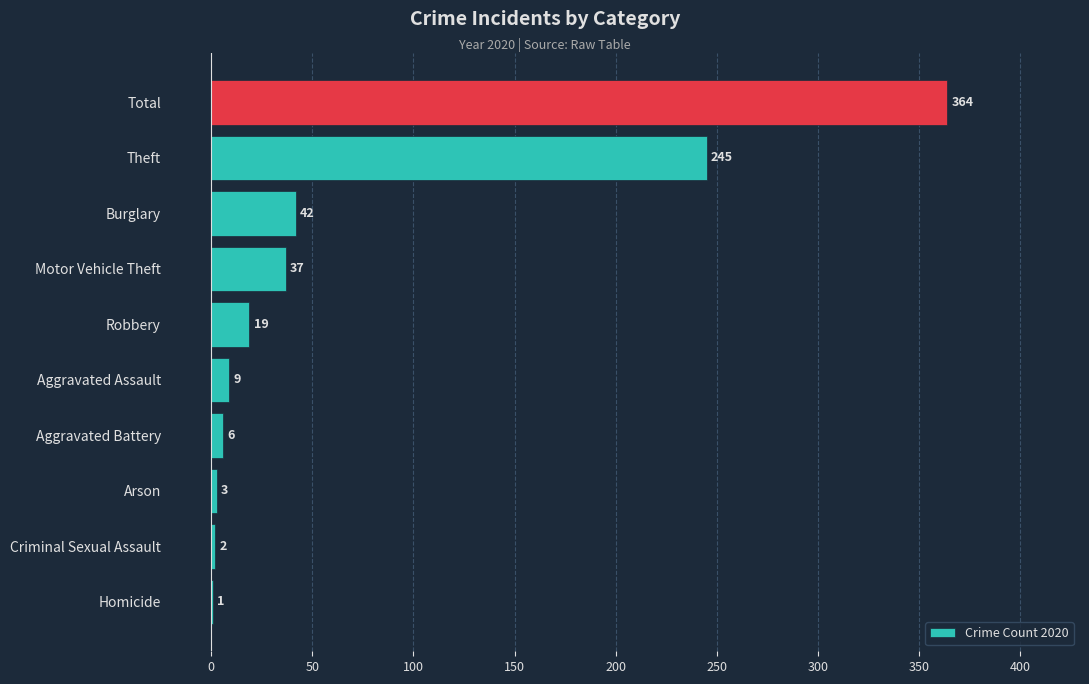

True or false: the data shows 3 at Arson.

True